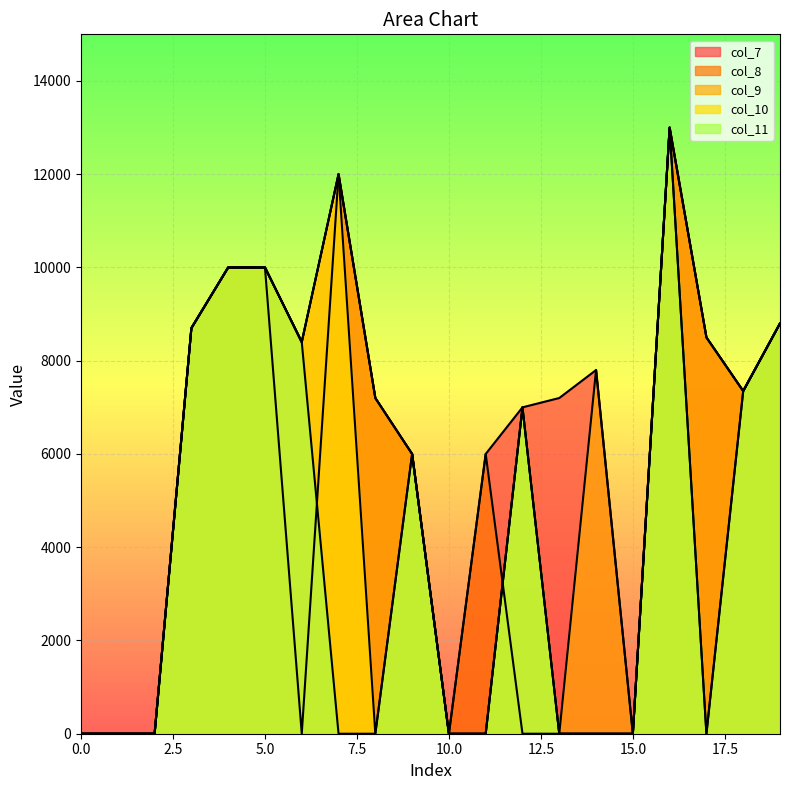

Where is col_8 nearest to the value 6500?

9